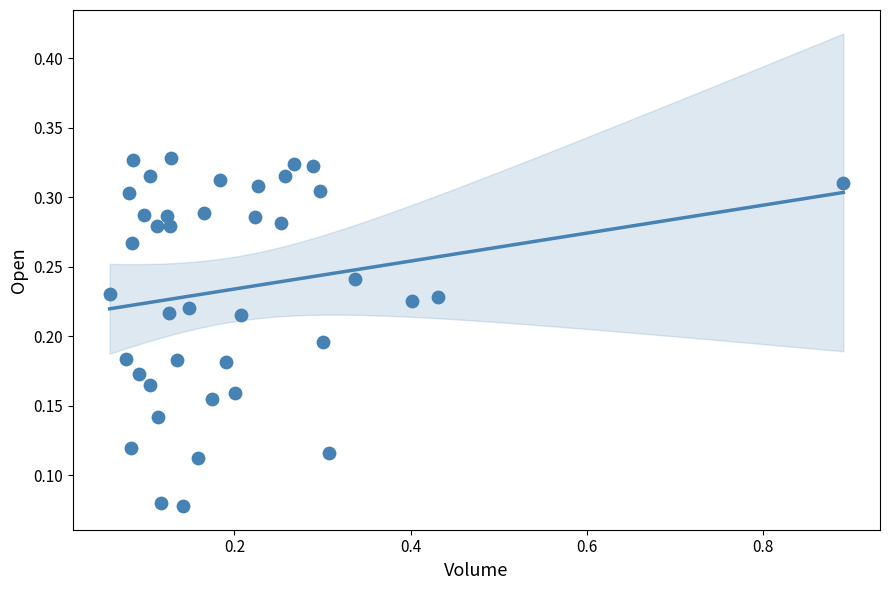

What is the range of X values (max minus min)?

0.8